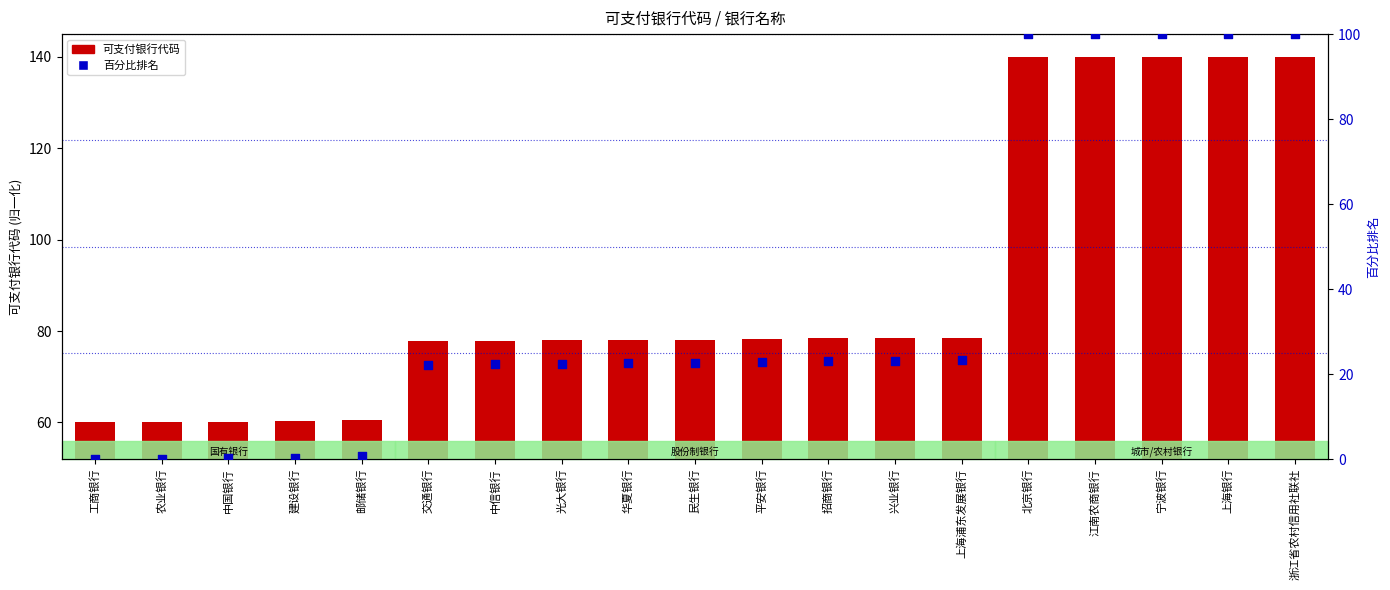

Which series has the largest total across all categories?

可支付银行代码